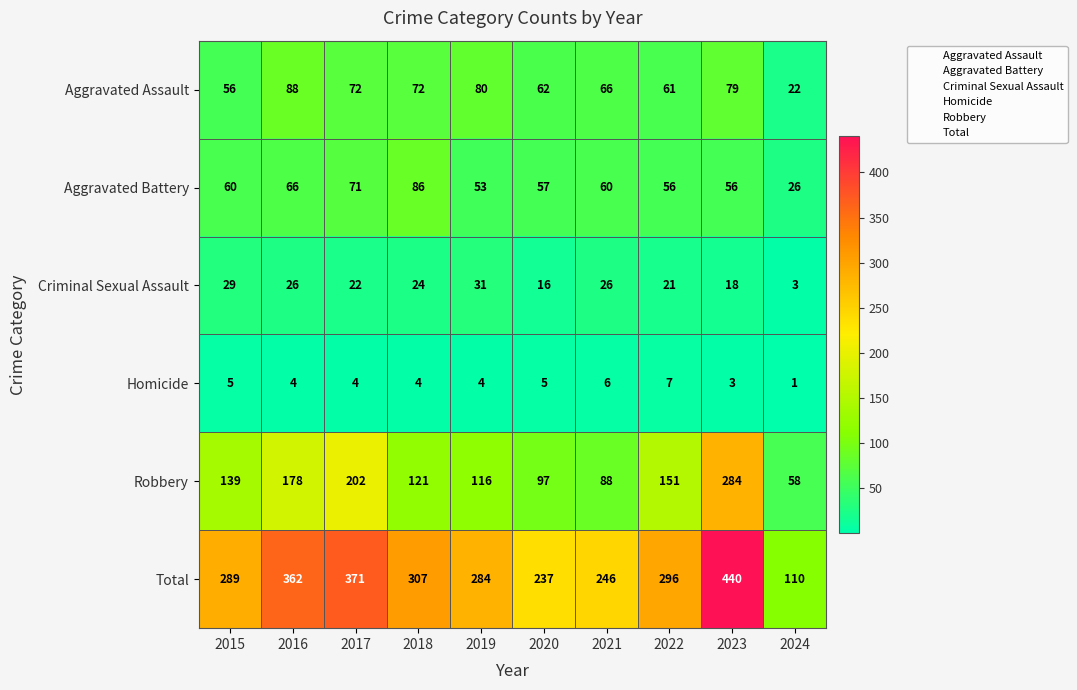

Read the Criminal Sexual Assault value at 2019.

31